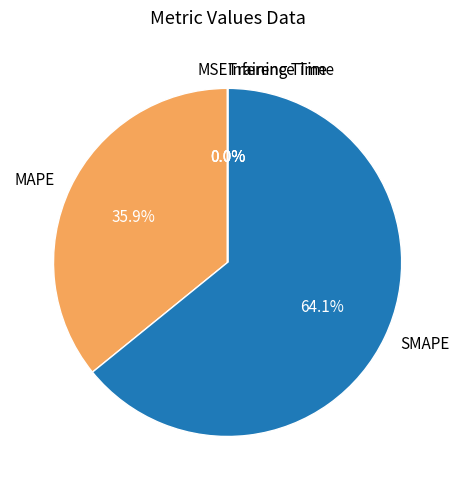

To the nearest percent, what portion does MAPE represent?

36%